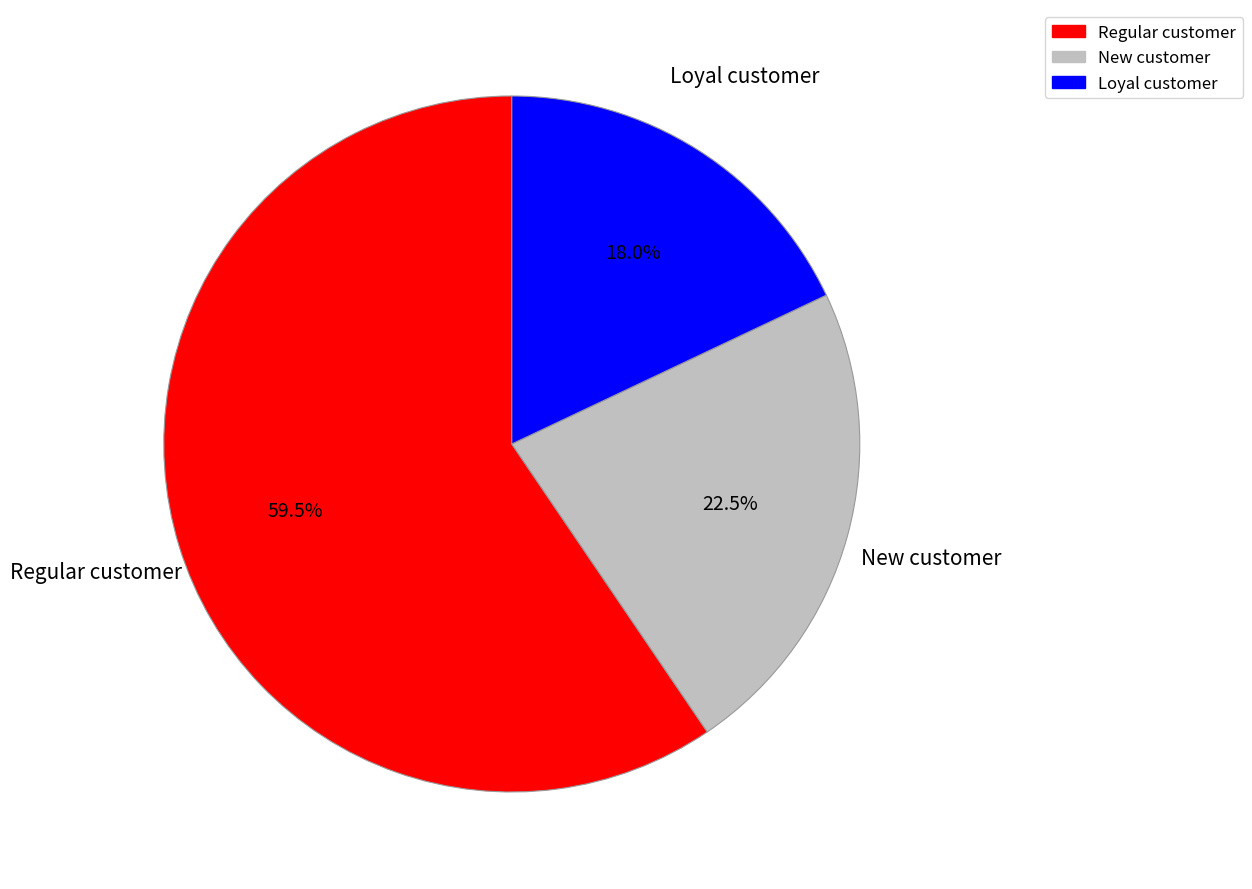

Is there a majority slice in this chart?

Yes